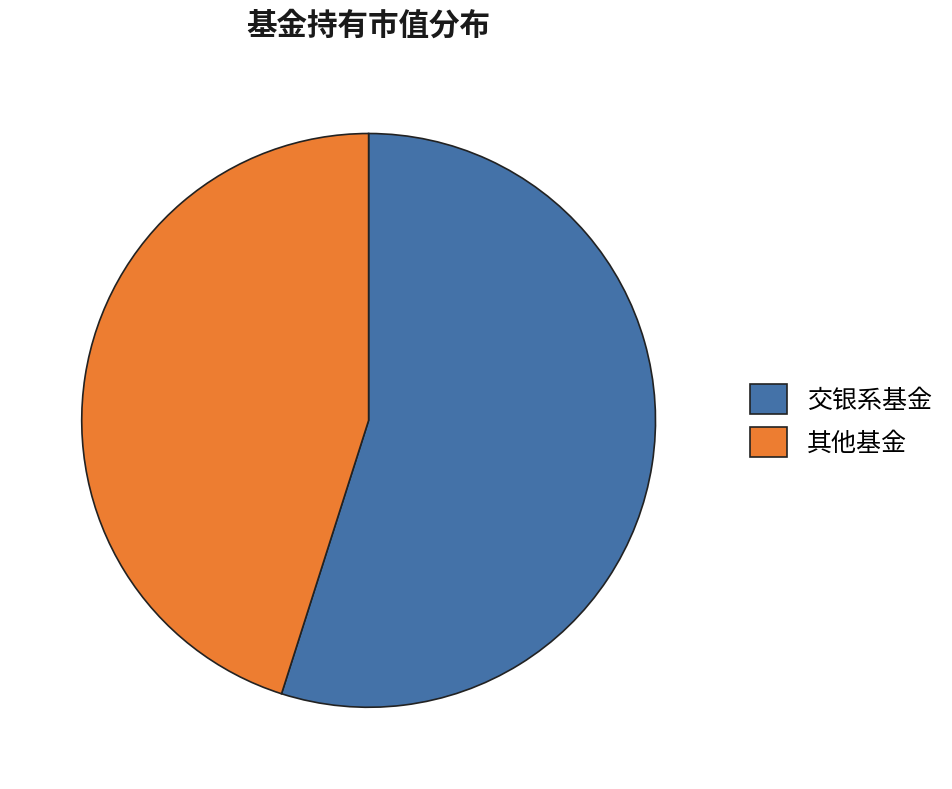

Do 其他基金 and 交银系基金 together represent more than half of the pie?

Yes